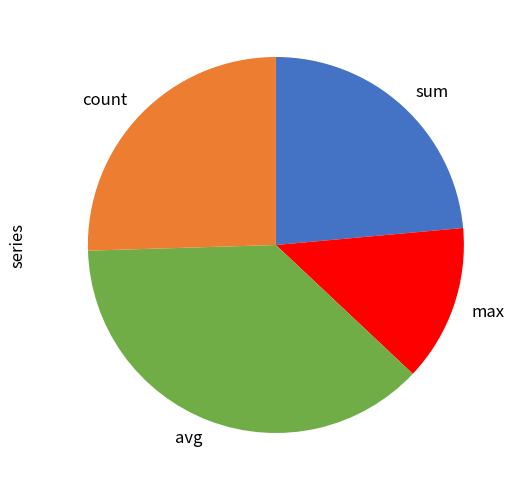

Rank the categories by value from lowest to highest.

max, sum, count, avg